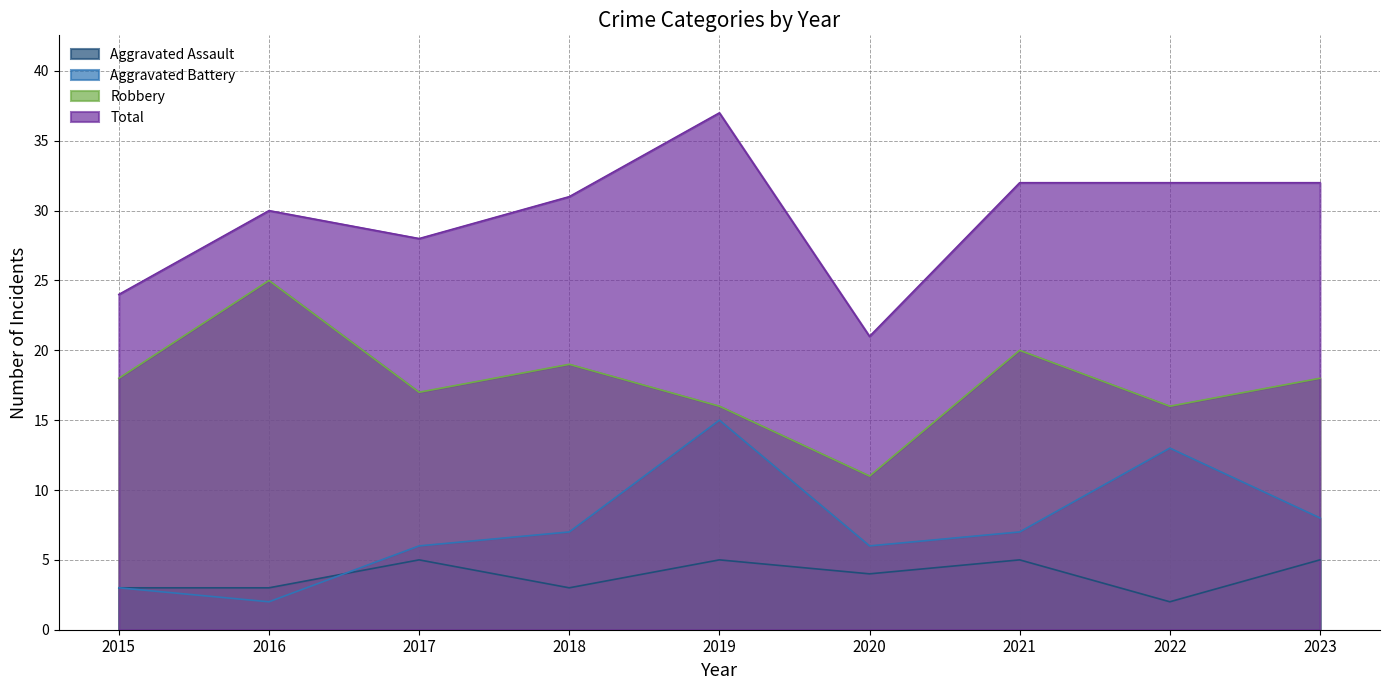

True or false: Total has a value of 31 at 2018.

True